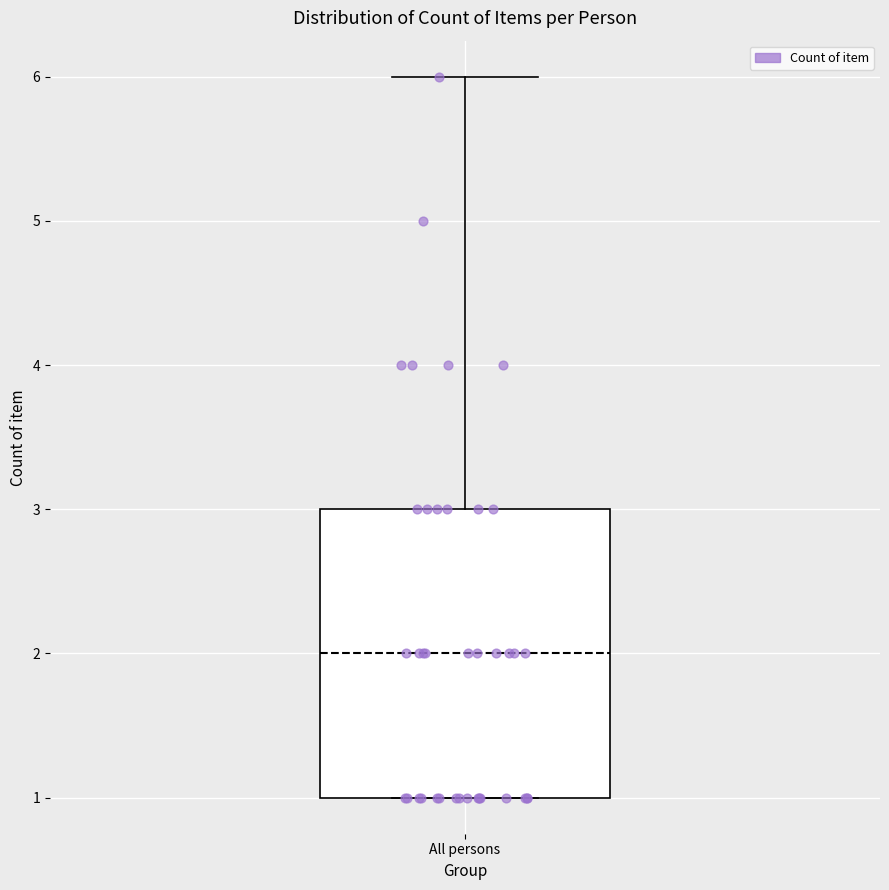

Read this box plot against the y-axis: the position of the median line, the range covered by the box, and the ends of both whiskers. The values are not printed on the chart, so give them approximately, as read against the axis.

median 2, box 1 to 3, whiskers 1 to 6